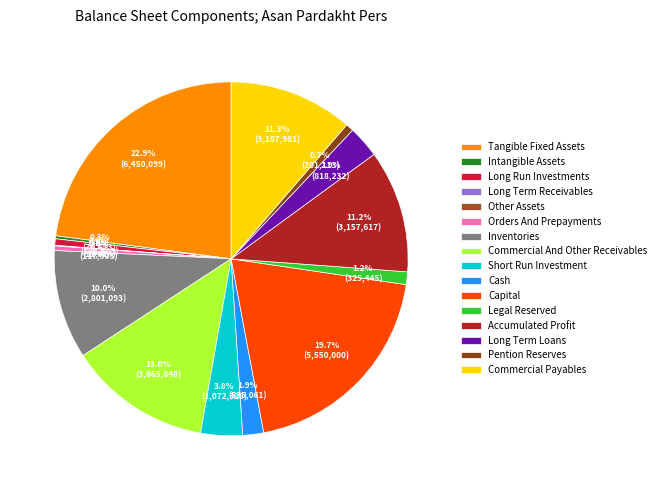

Count the number of slices in the pie.

16